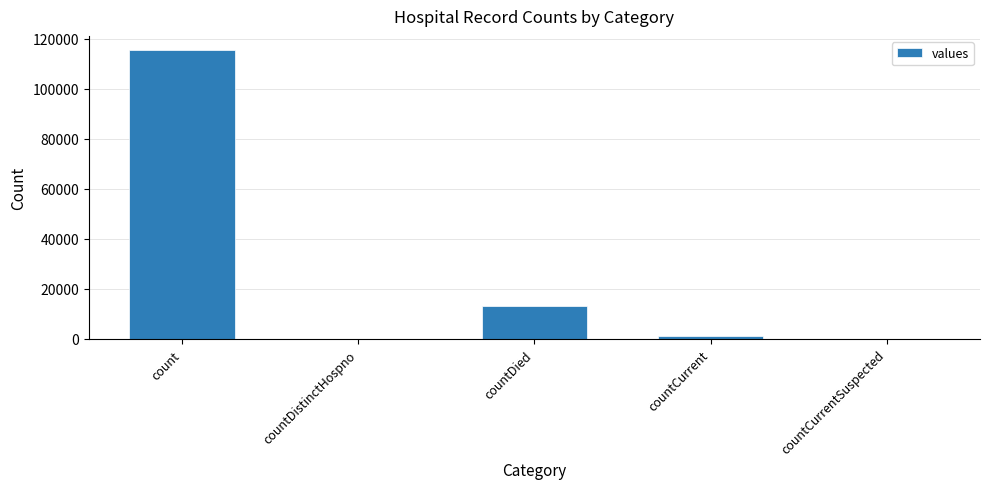

Are the bars horizontal?

No